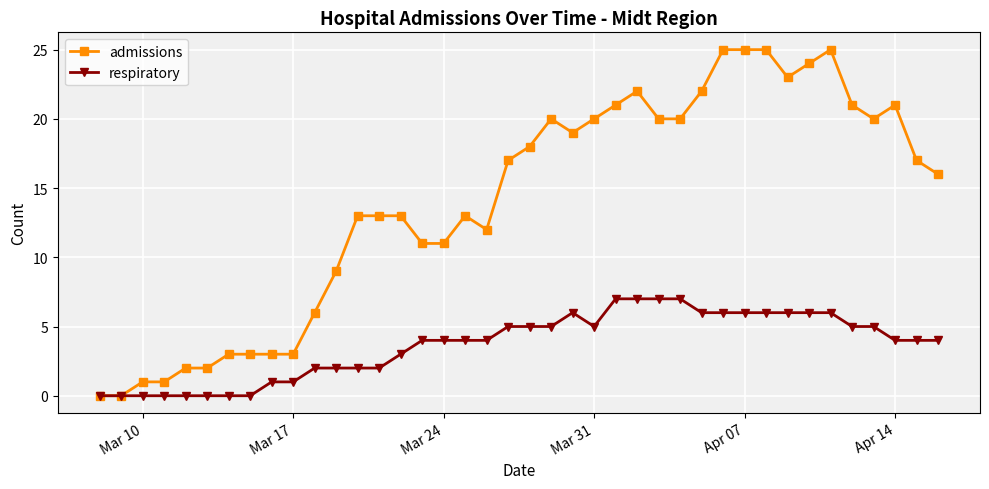

Which series has the largest total across all categories?

admissions